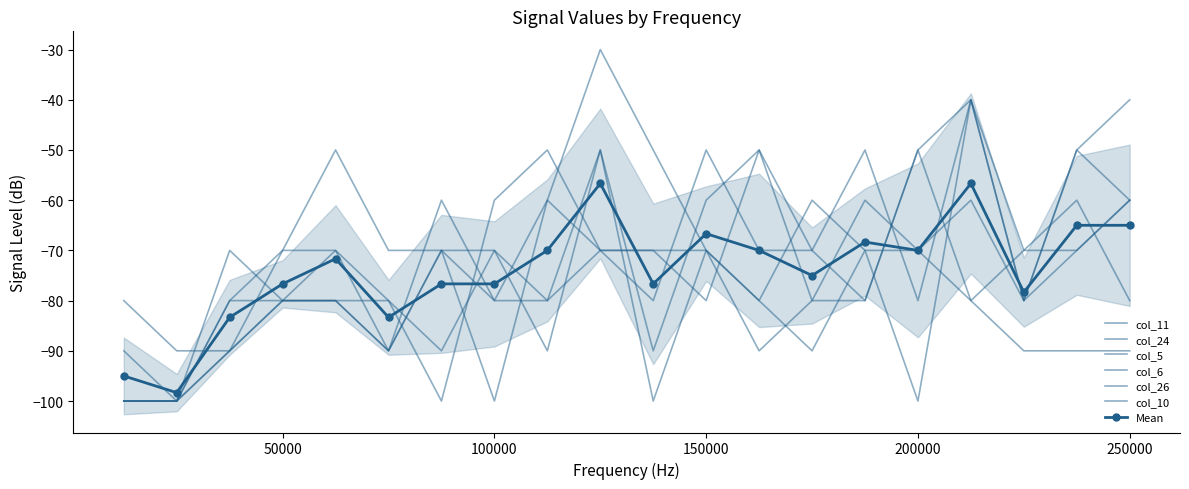

How many interior local valleys does the col_11 series have?

4